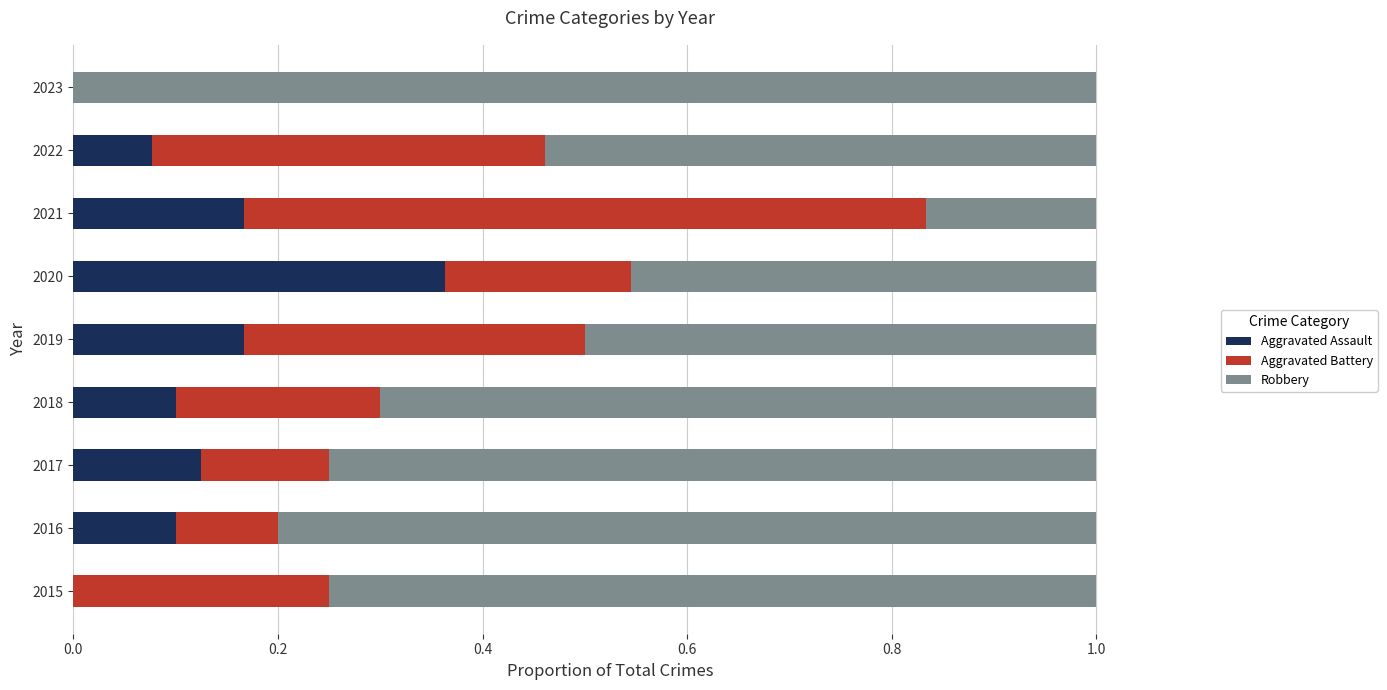

Is it true that Aggravated Assault equals 0.2 at 2019?

True